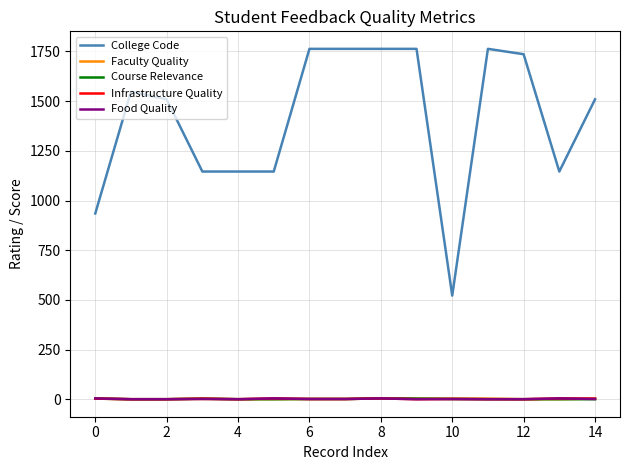

Which series has the widest spread of values?

College Code